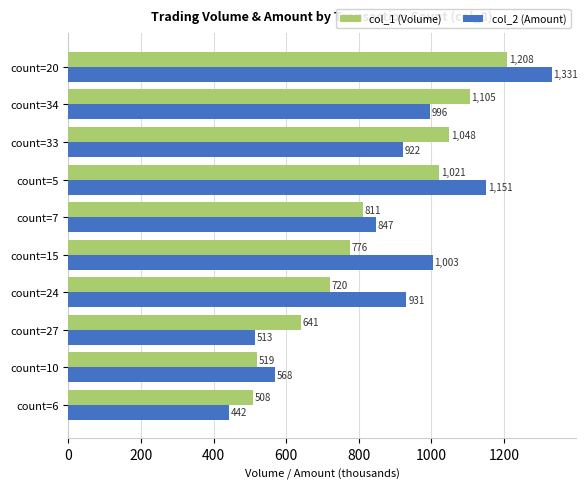

Which series has the largest total across all categories?

col_2 (Amount)